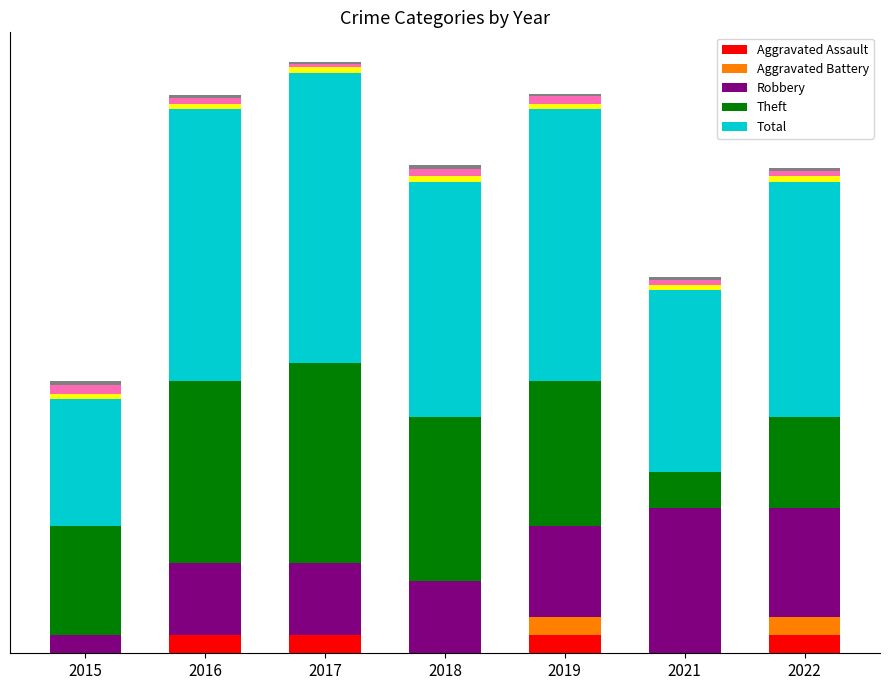

Reading left to right, list all the values displayed in this chart.

Aggravated Assault: 0	1	1	0	1	0	1
Aggravated Battery: 0	0	0	0	1	0	1
Robbery: 1	4	4	4	5	8	6
Theft: 6	10	11	9	8	2	5
Total: 7	15	16	13	15	10	13